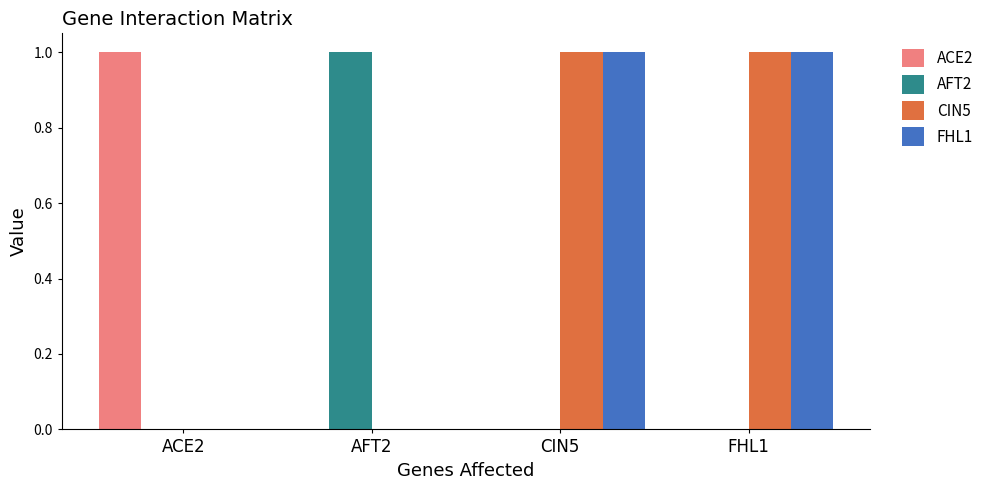

The ACE2 series shows 0 at FHL1. True or false?

True